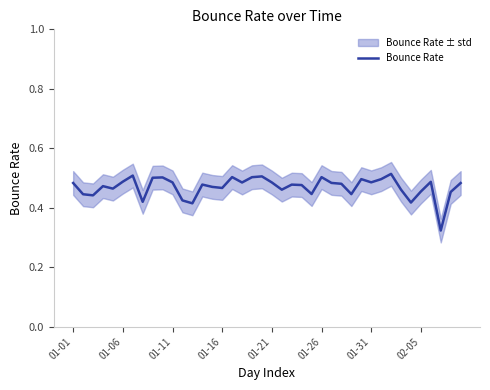

True or false: the data shows 0.7 at 01-06.

False